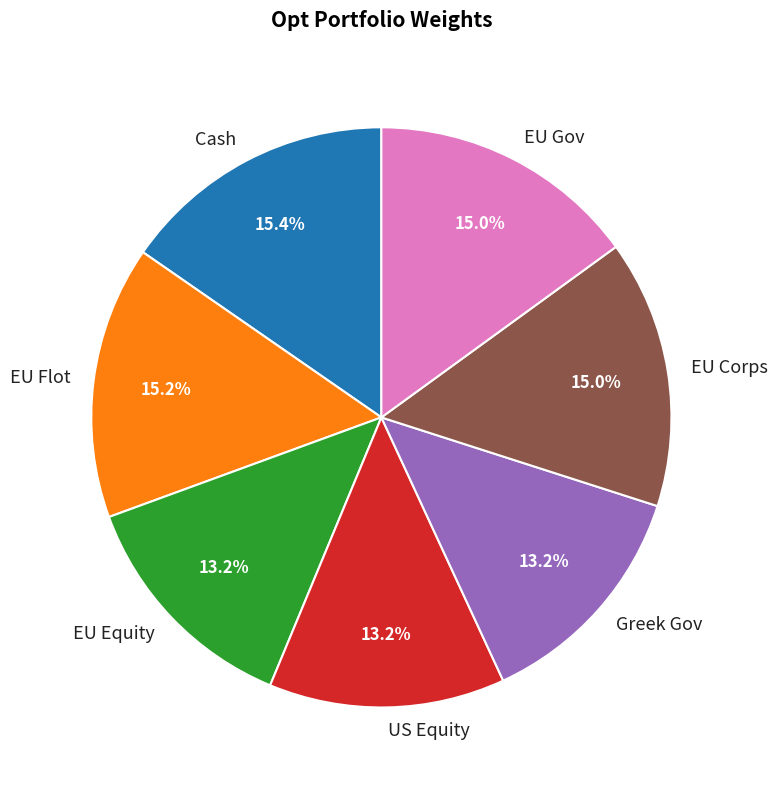

How many segments does this pie chart have?

7